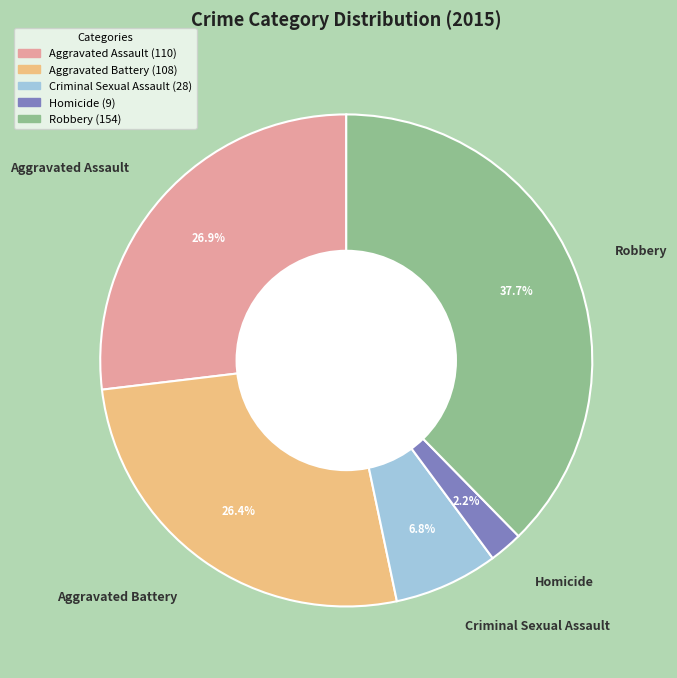

Is it true that Aggravated Battery is 26% of the pie?

True